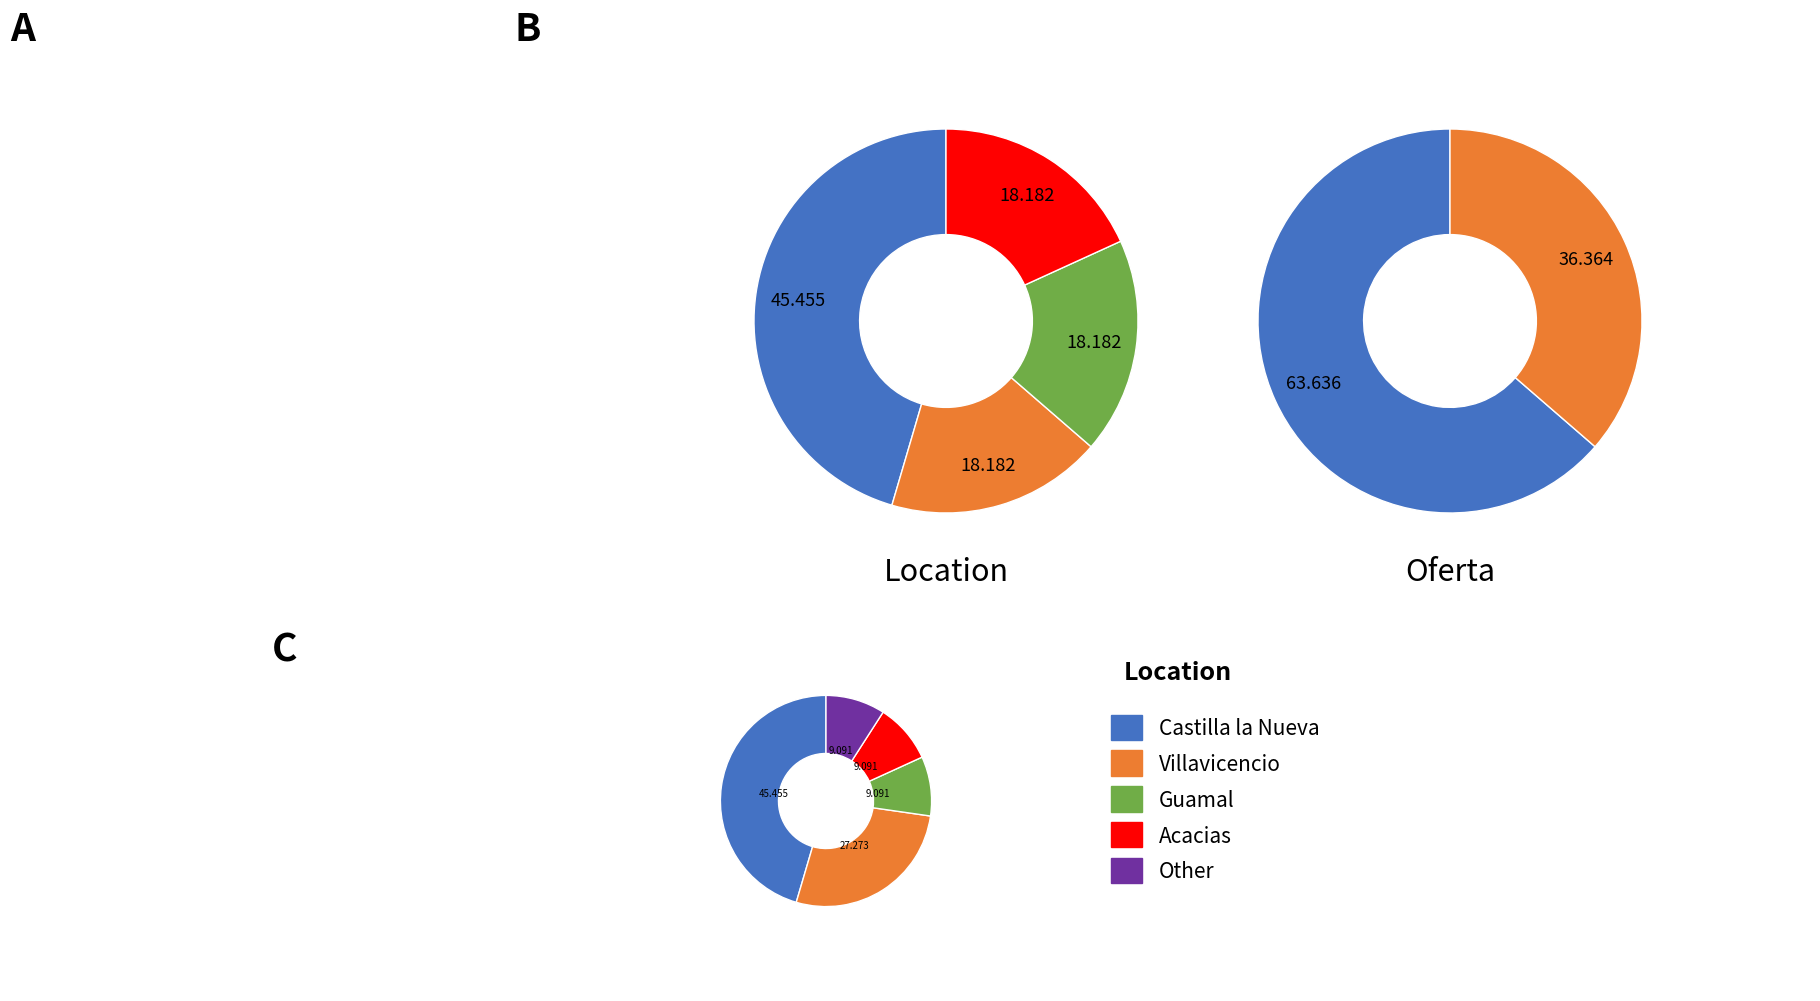

How many slices are in this pie chart?

2